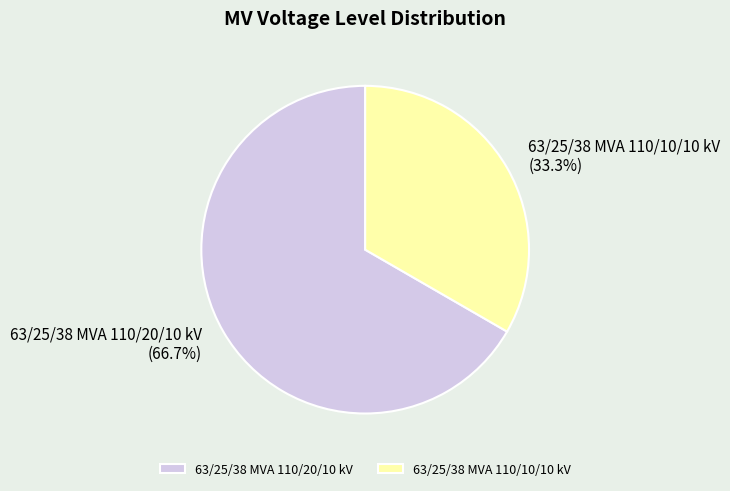

How many segments does this pie chart have?

2